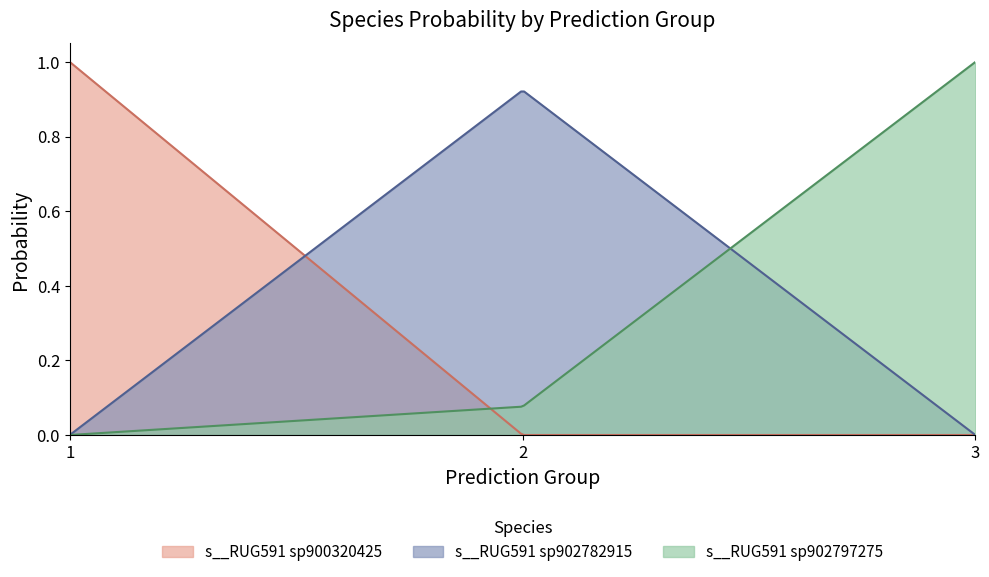

Rank the series by their average value, from highest to lowest.

s__RUG591 sp902782915, s__RUG591 sp902797275, s__RUG591 sp900320425